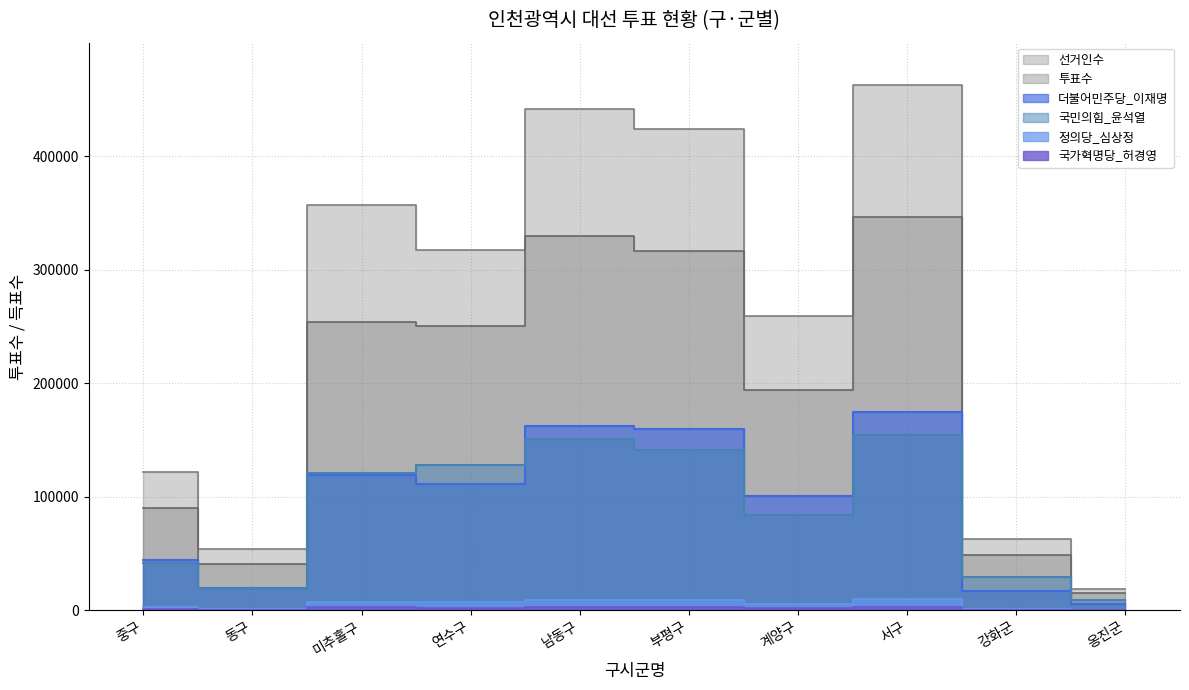

What is the label of the 2nd point from the left?

동구